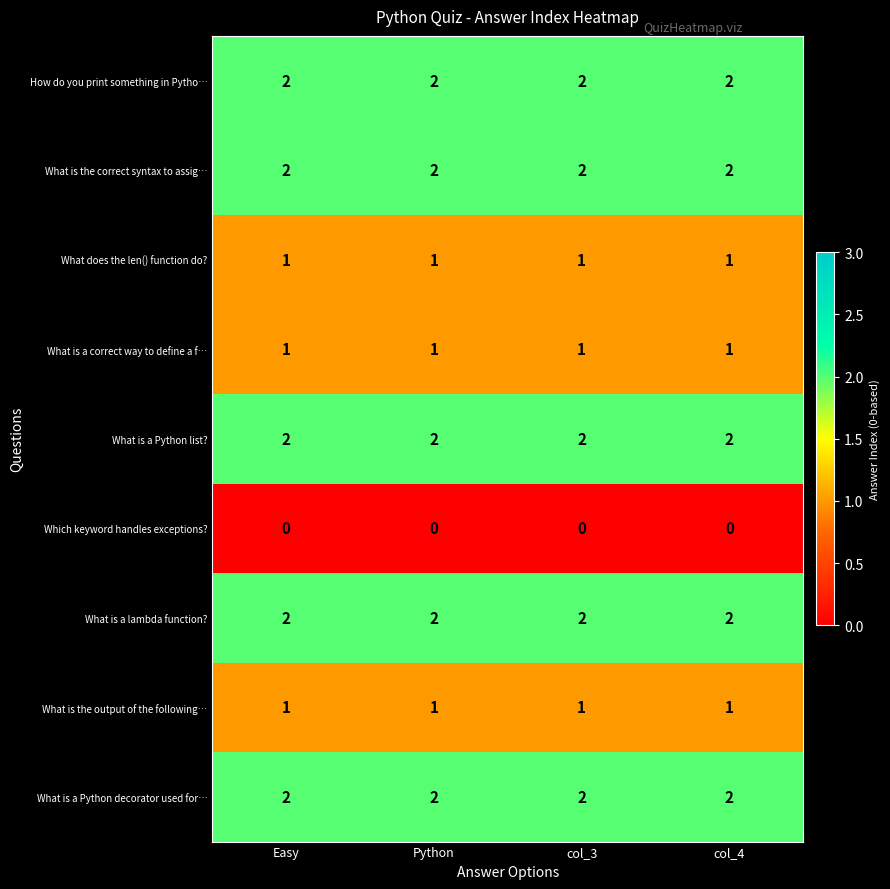

Is the value of How do you print something in Pytho… at col_3 greater than the value of What is the output of the following… at col_3?

Yes